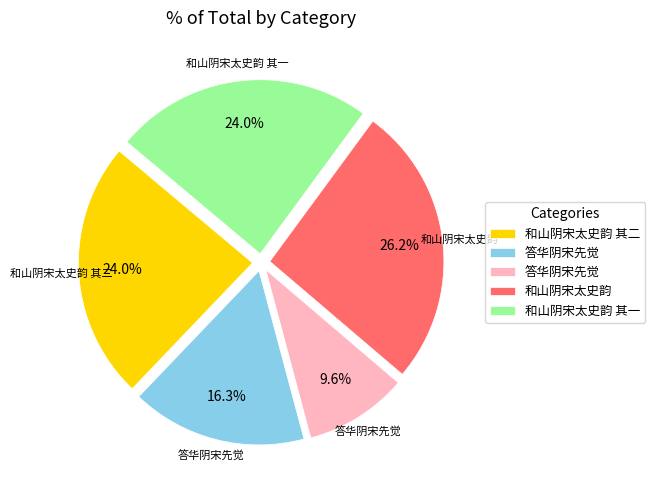

Count the number of slices in the pie.

5